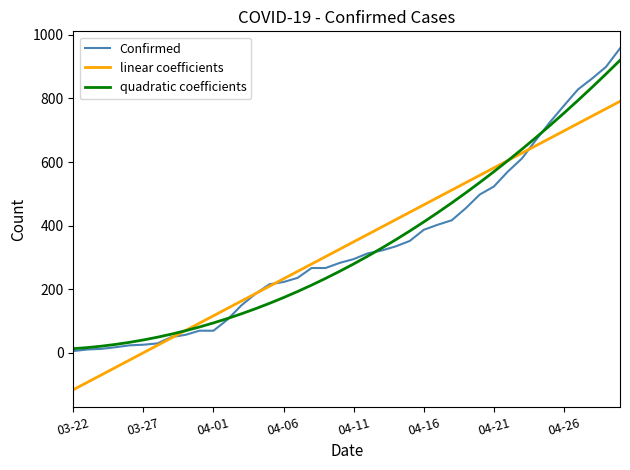

How many lines are shown in the chart?

3